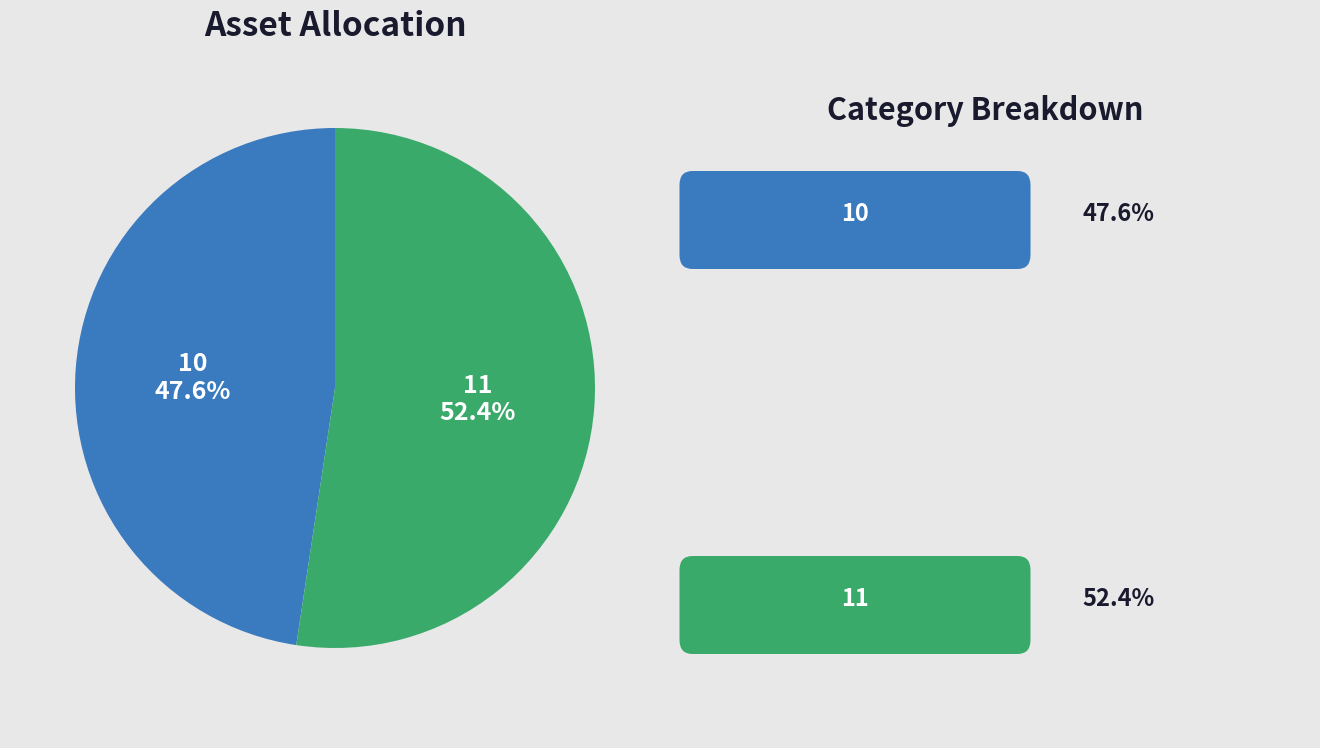

Combined, what portion of the pie is 10 and 11?

100.0%